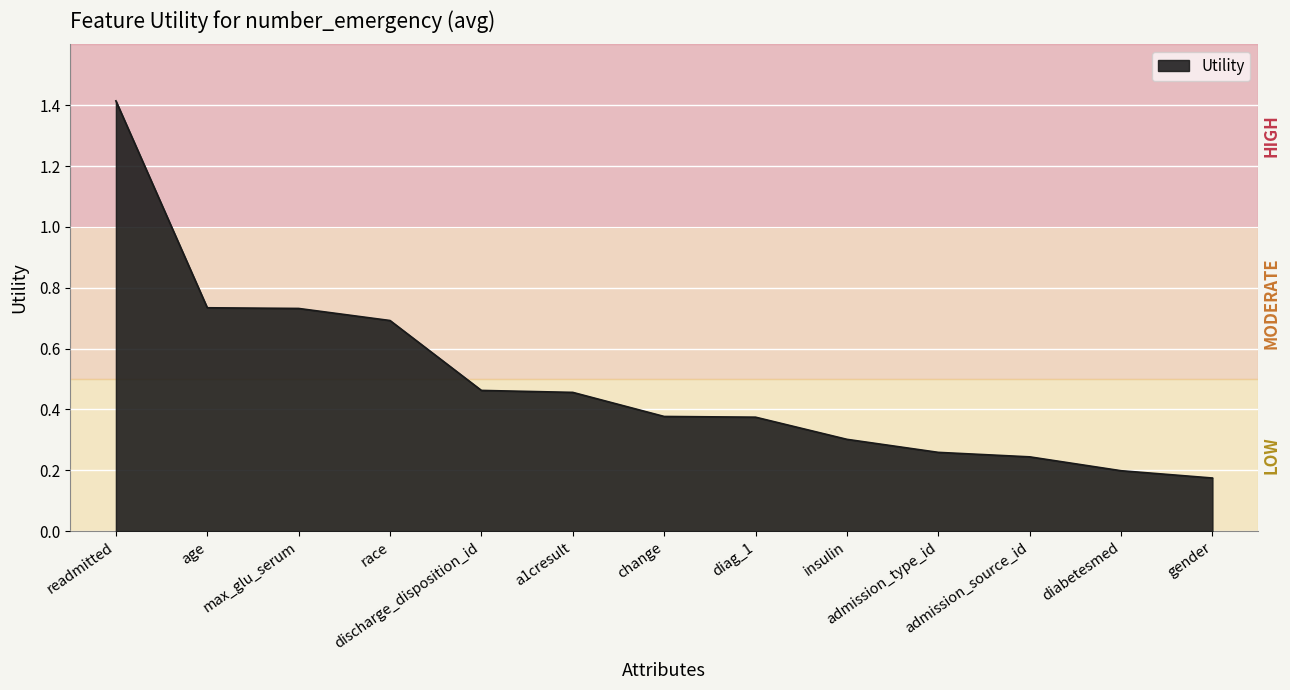

Count the number of data series in this chart.

1